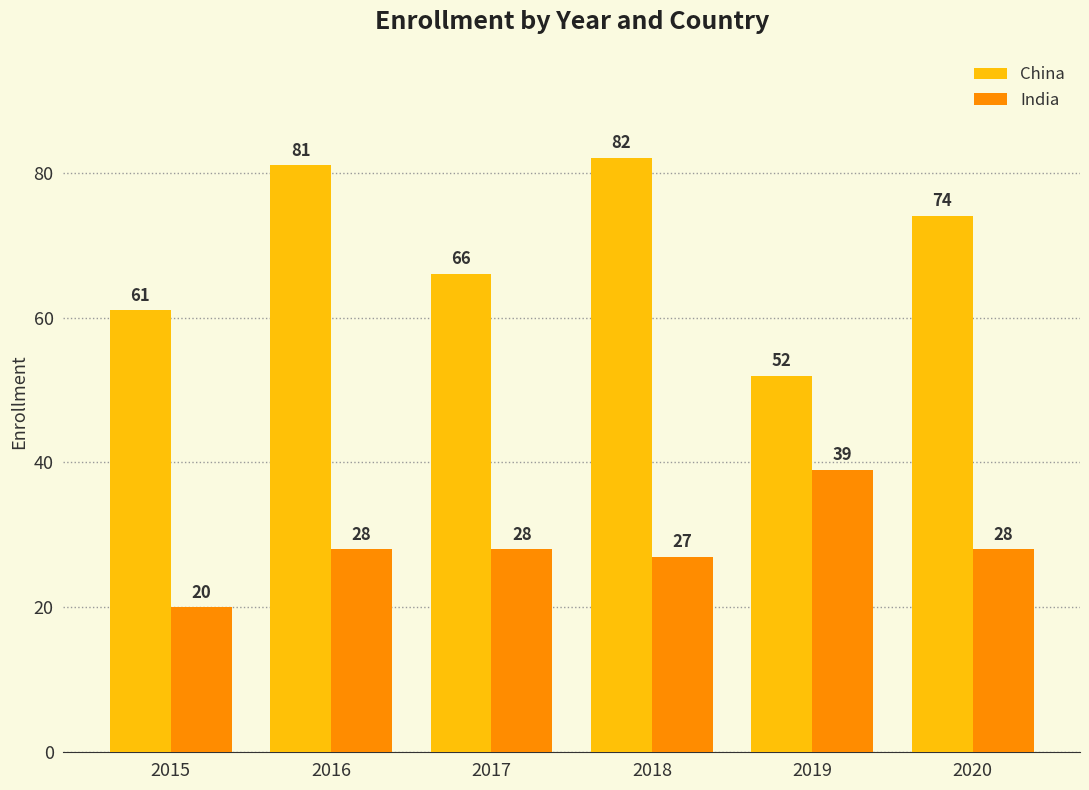

What is the difference between the China values at 2018 and 2020?

8